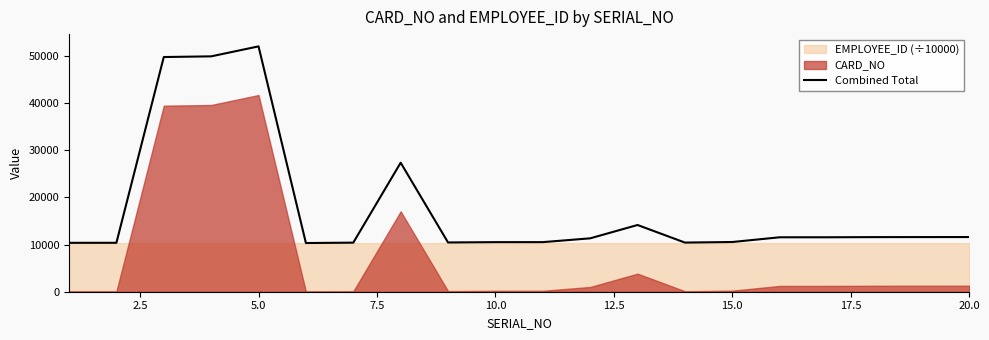

What is the sum of all values?

355814.5